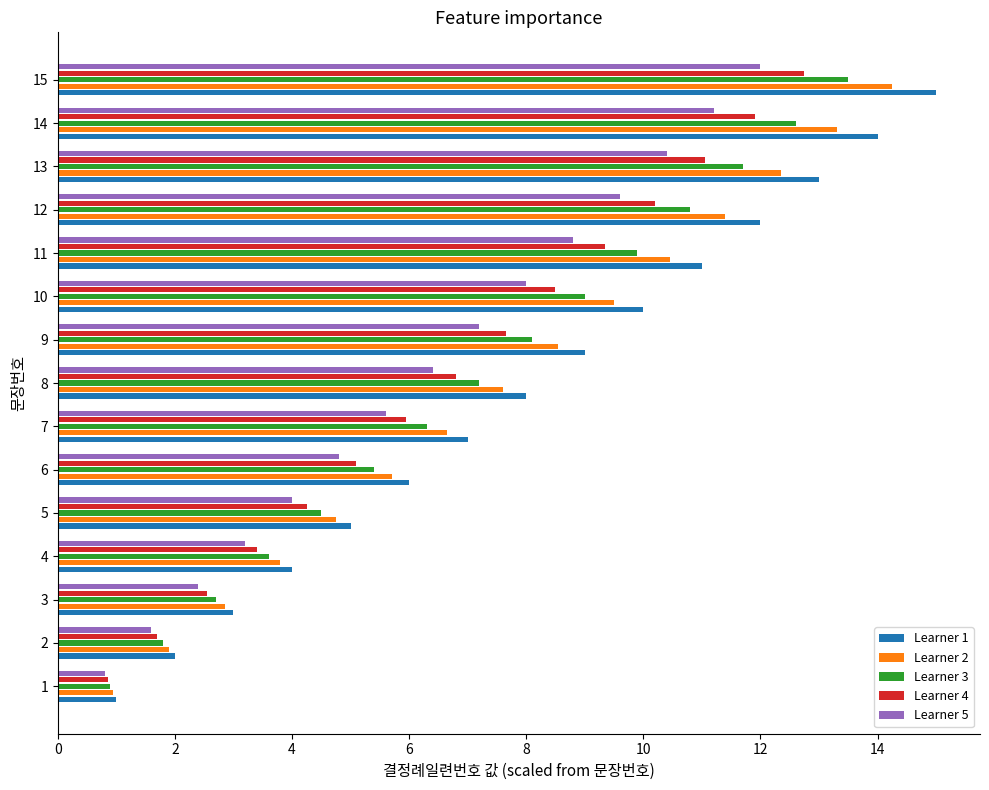

Which series changed the most between 4 and 9?

Learner 1